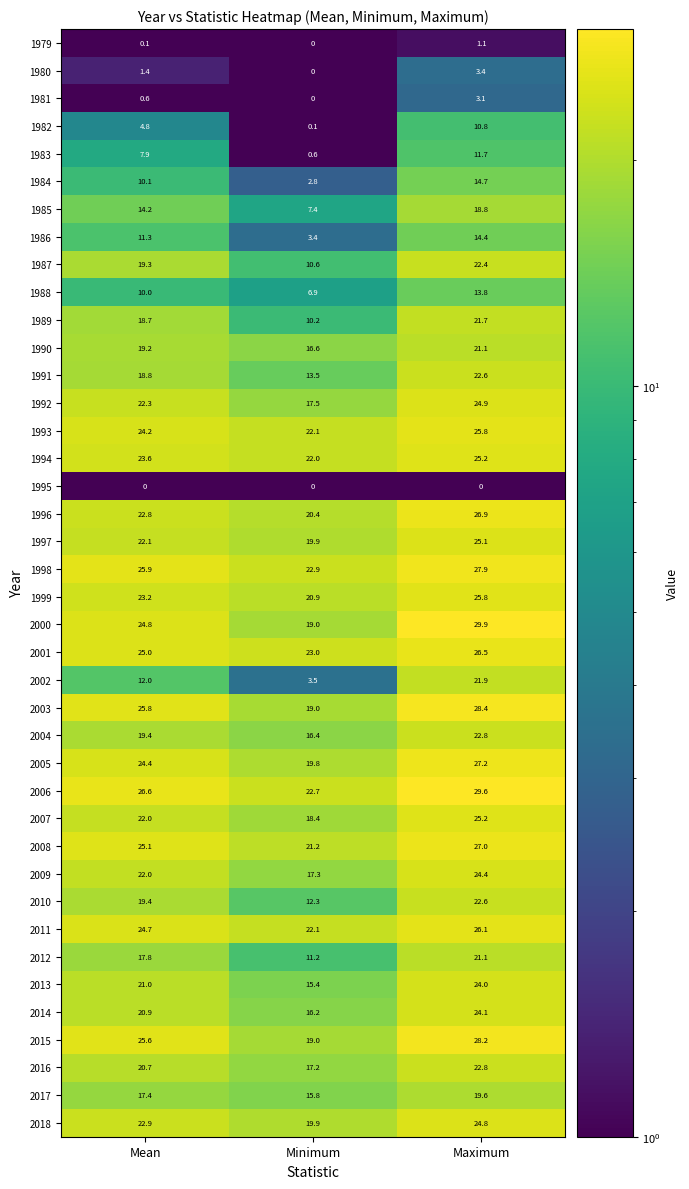

Where does the 1993 series first go above 24?

Mean